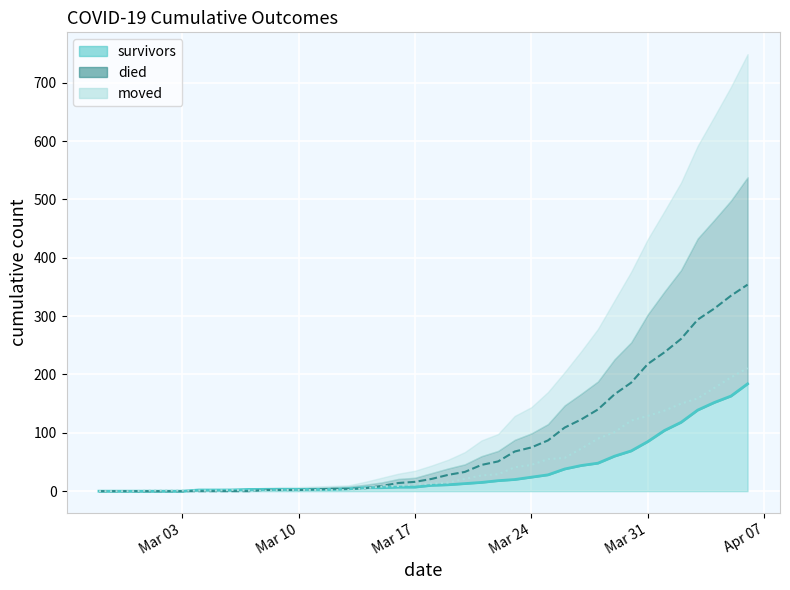

Rank the series at 2020-03-25 from lowest to highest value.

survivors, moved, died